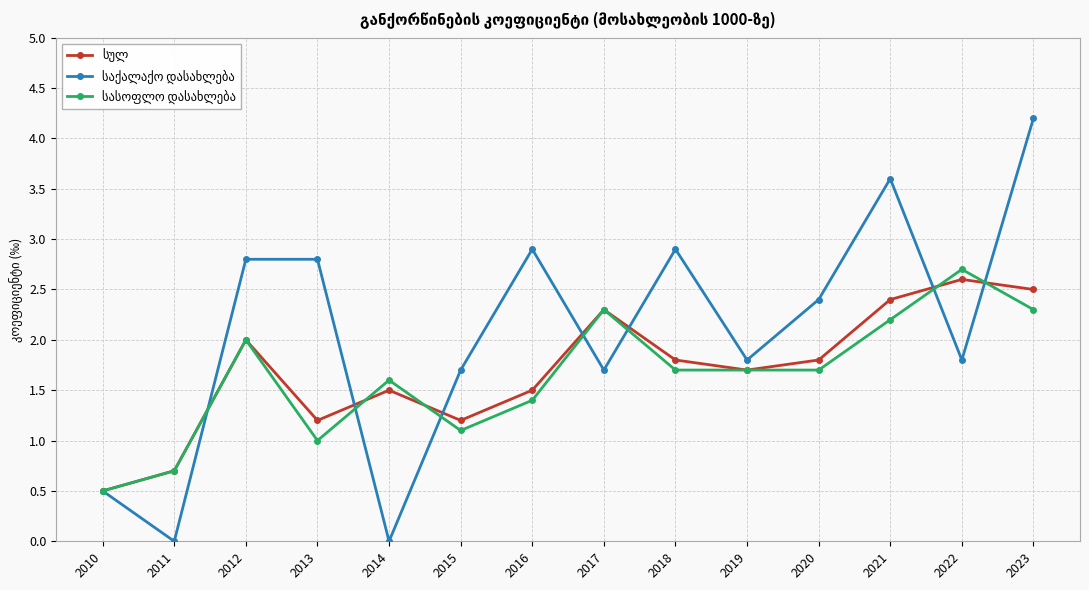

At which category is the sum across all series the highest?

2023